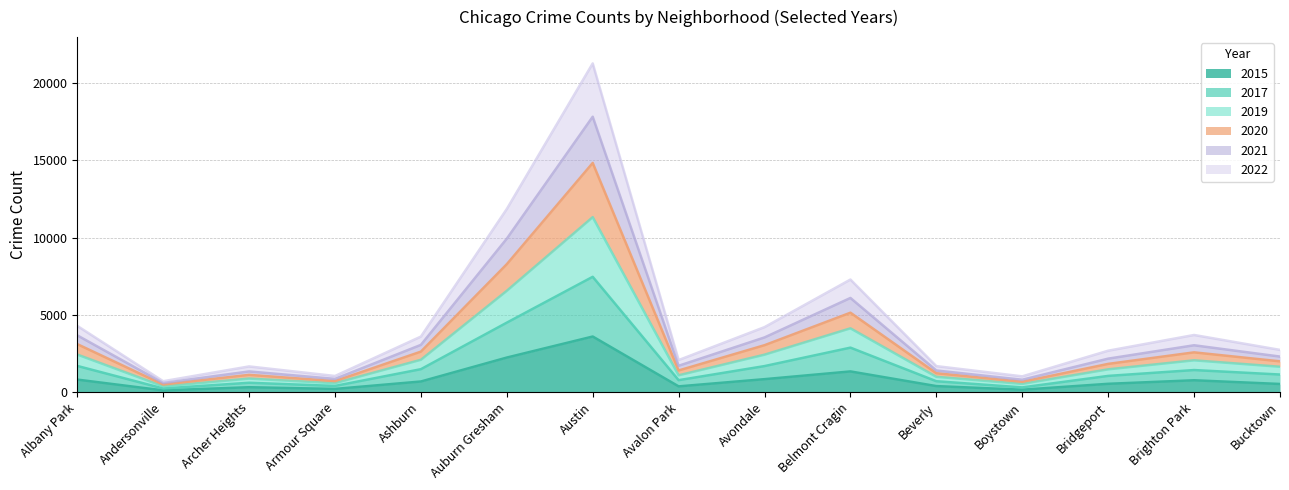

At Archer Heights, list the series in order from largest to smallest.

2019, 2020, 2021, 2022, 2017, 2015